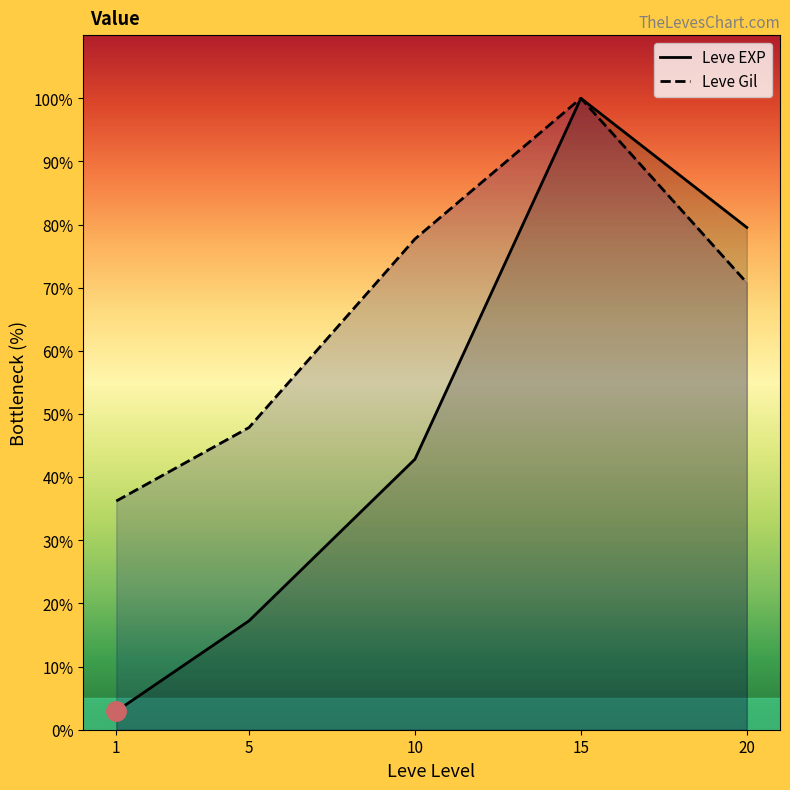

Between 1 and 5, which series saw the biggest shift?

Leve EXP